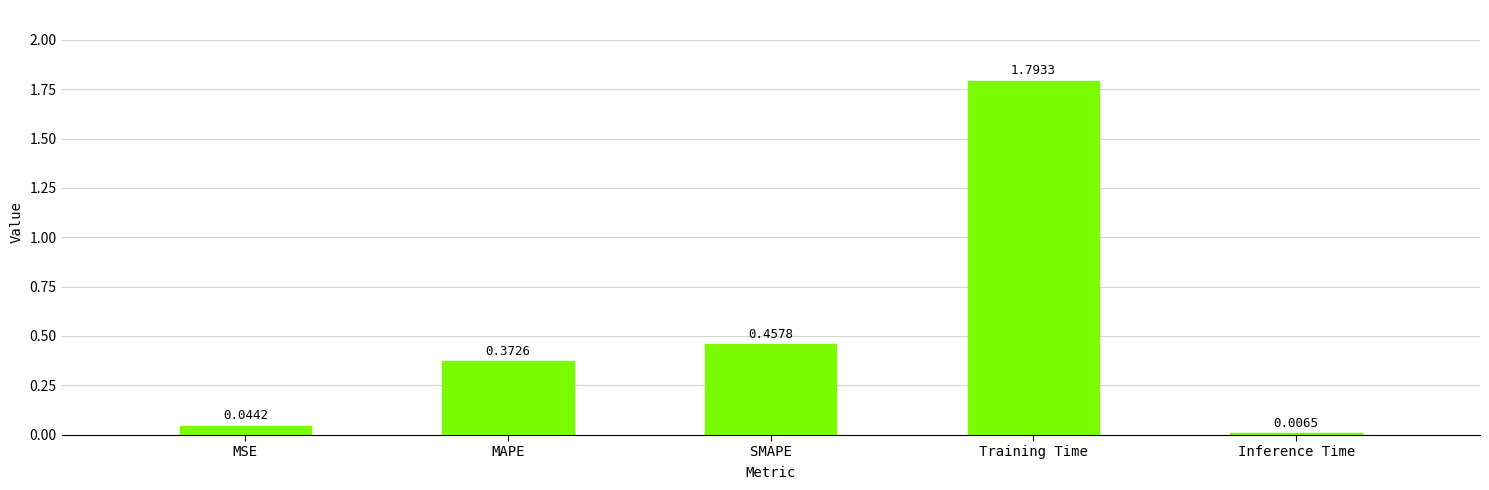

What is the change in value from MSE to Training Time?

+1.7